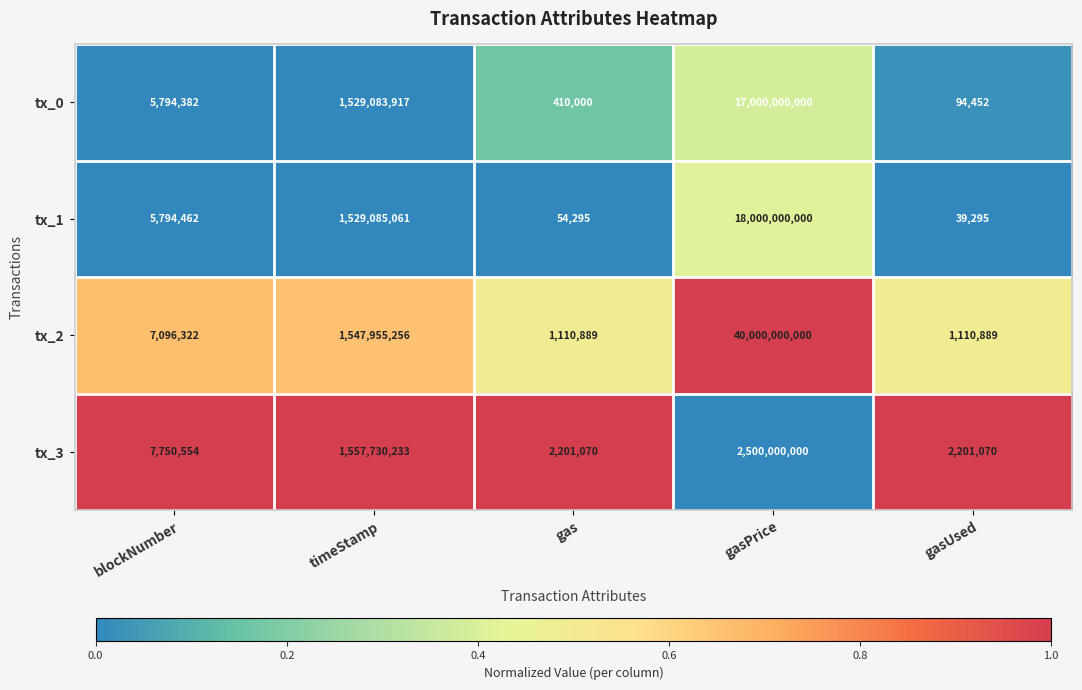

At which label is tx_0 closest to 8500047226?

timeStamp